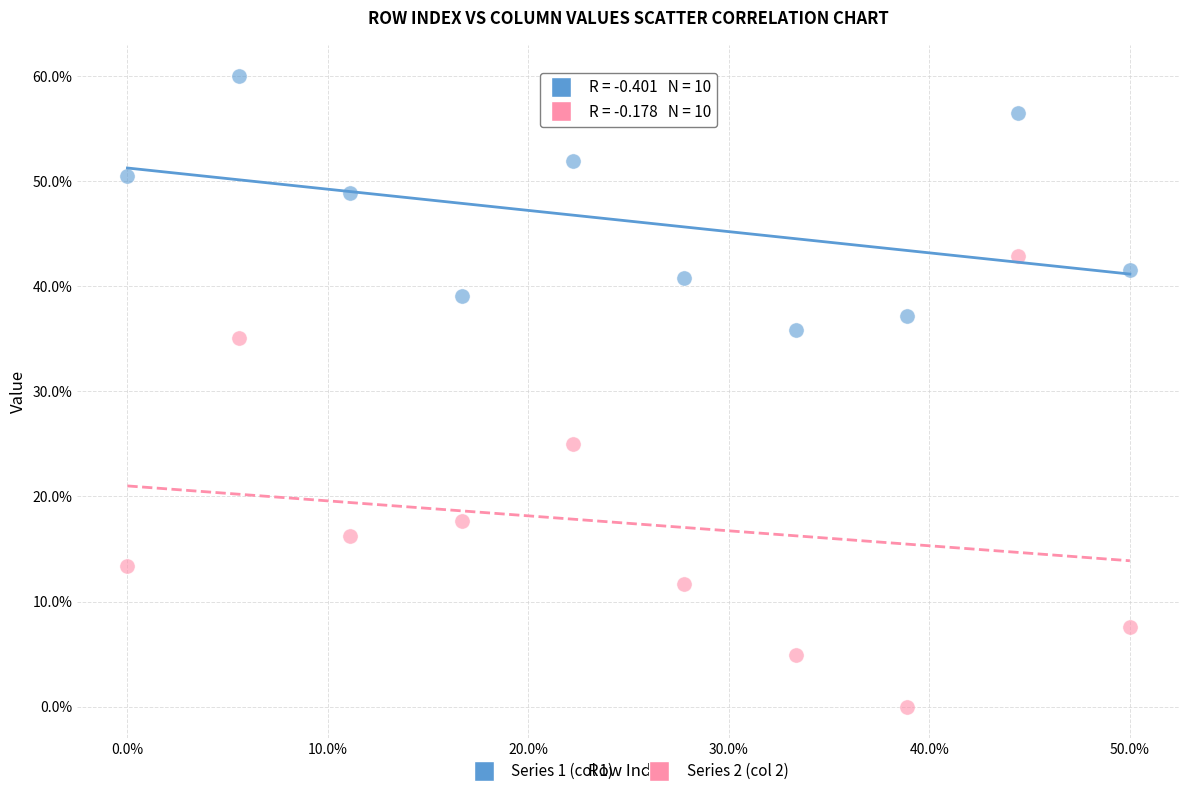

Which series has the largest Y range (max minus min)?

Series 2 (col 2)